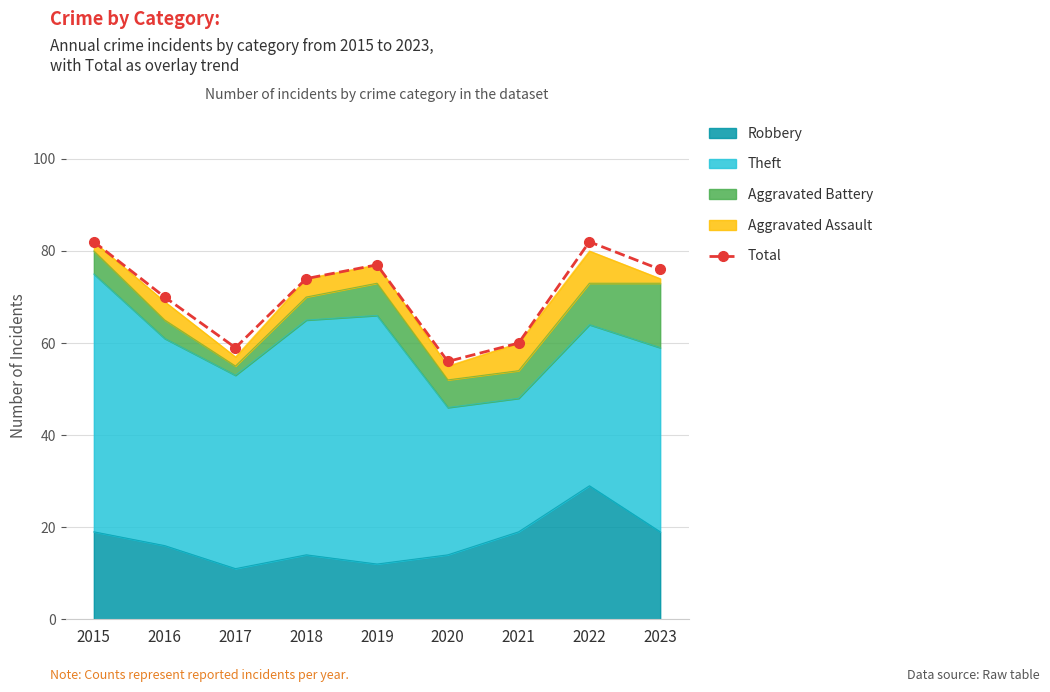

True or false: the data shows 70 at 2016.

True